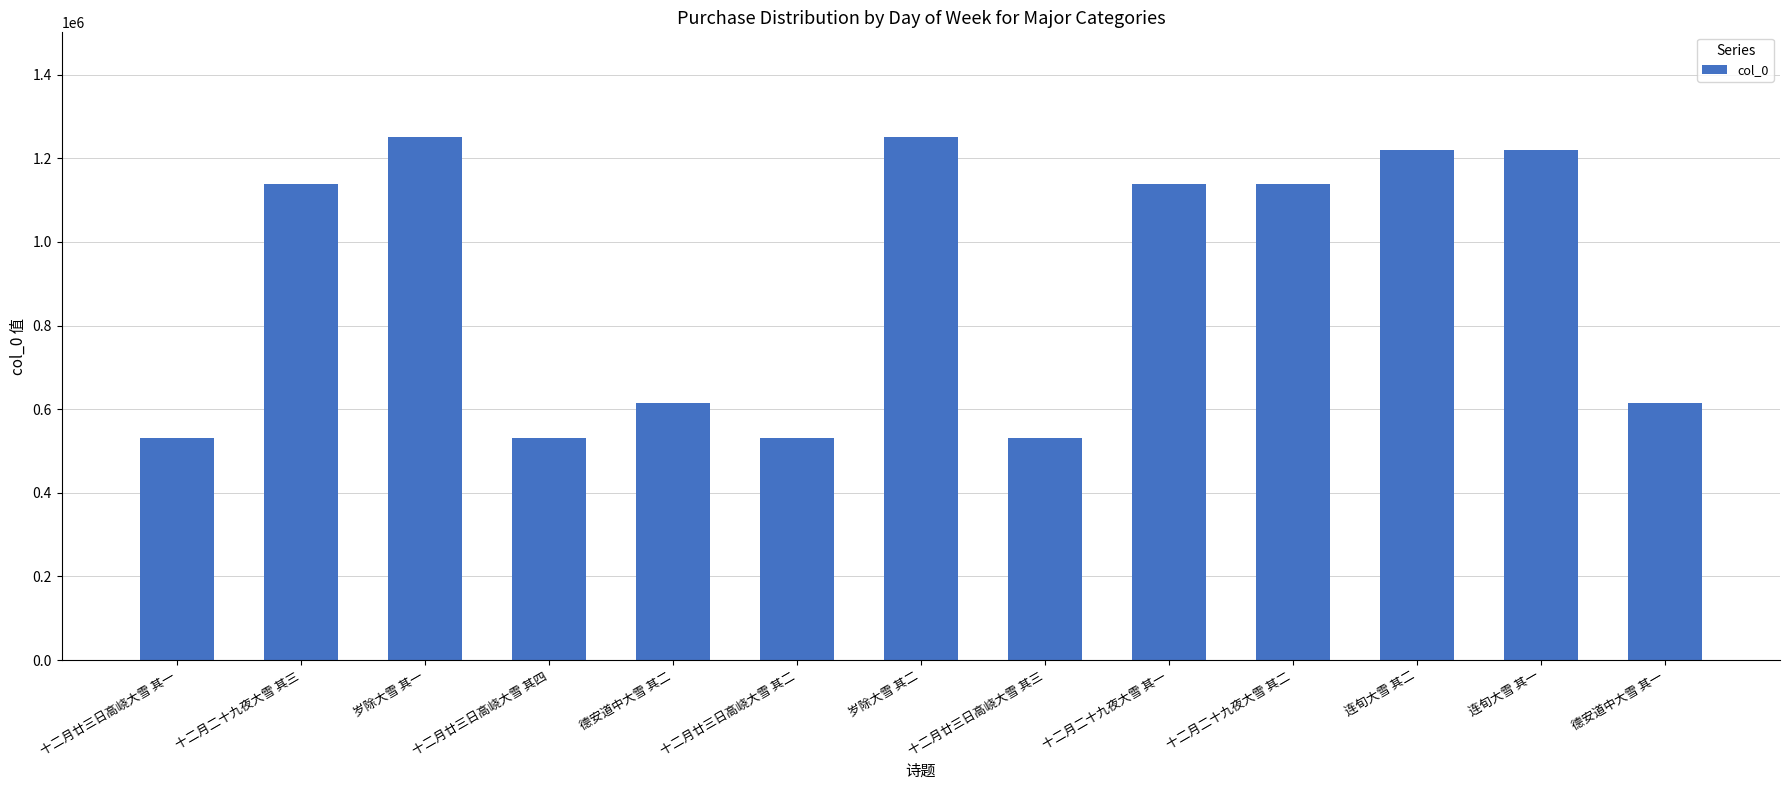

What is the maximum value shown in the chart?

1251195